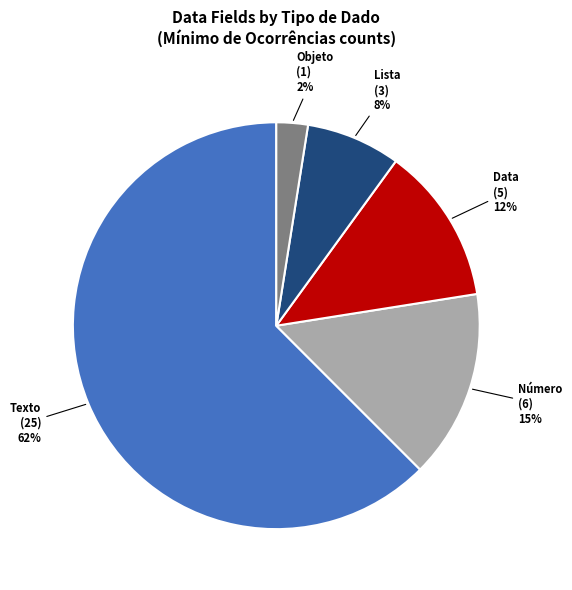

Does any single category account for the majority?

Yes